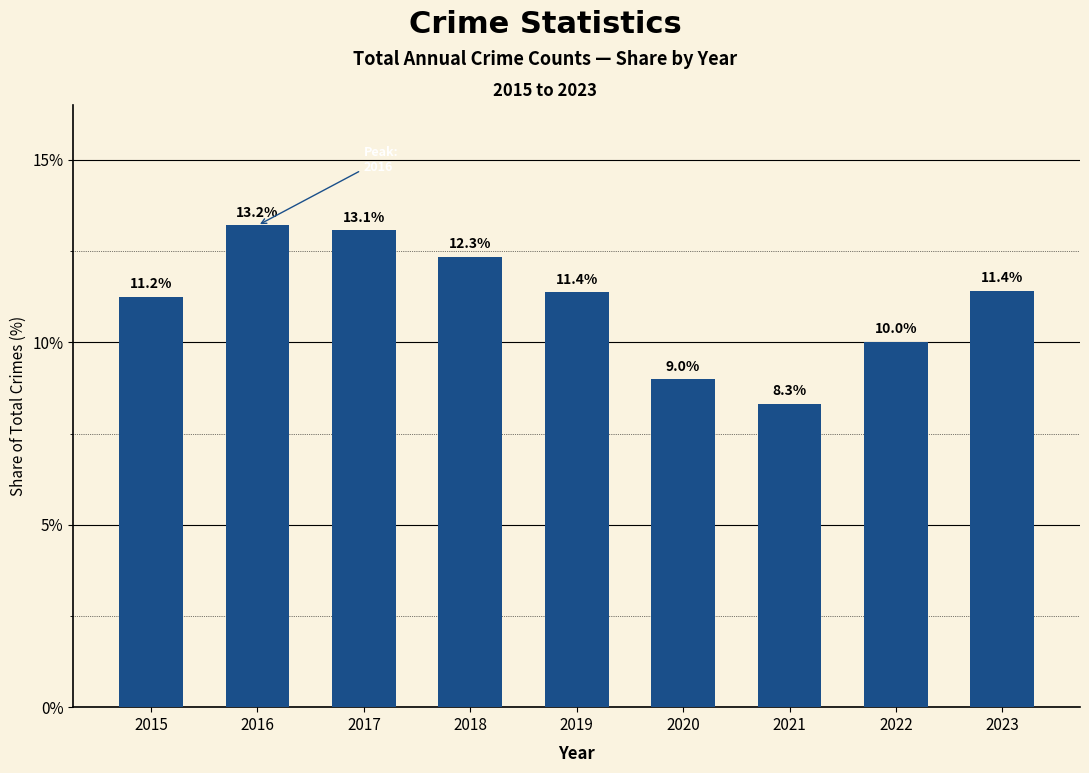

What is the maximum value shown in the chart?

13.2